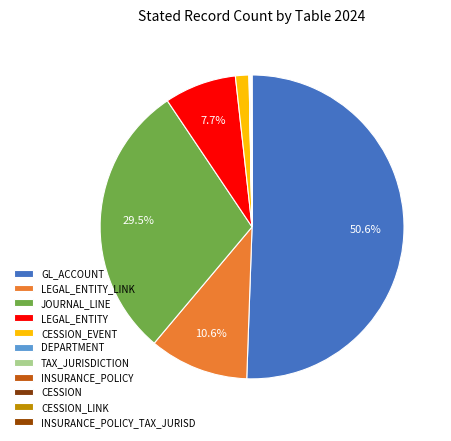

How many segments does this pie chart have?

11